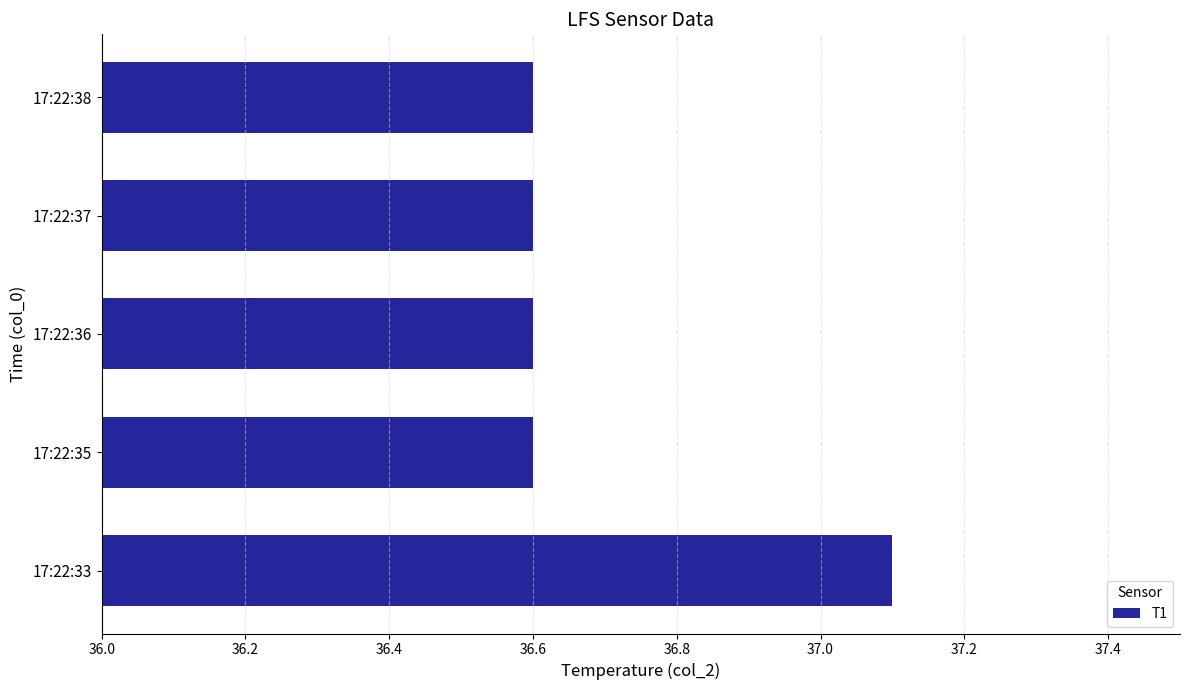

What is the minimum value shown in the chart?

36.6